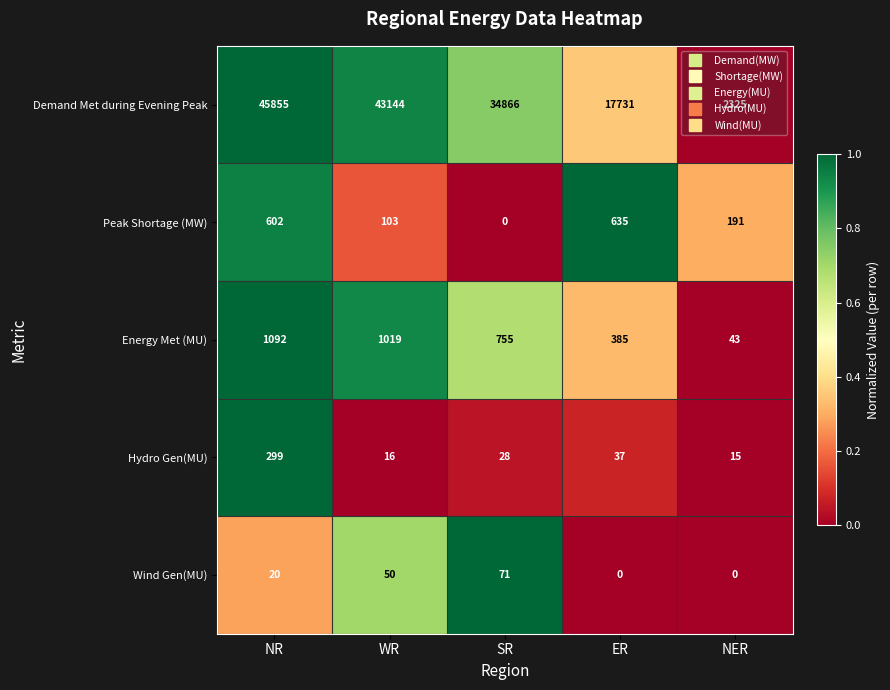

At which label is Wind Gen(MU) closest to 35?

NR